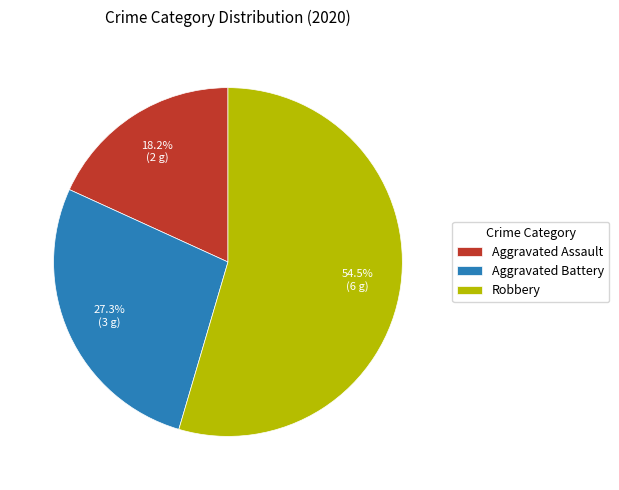

To the nearest percent, what is the combined percentage of Aggravated Battery and Robbery?

82%